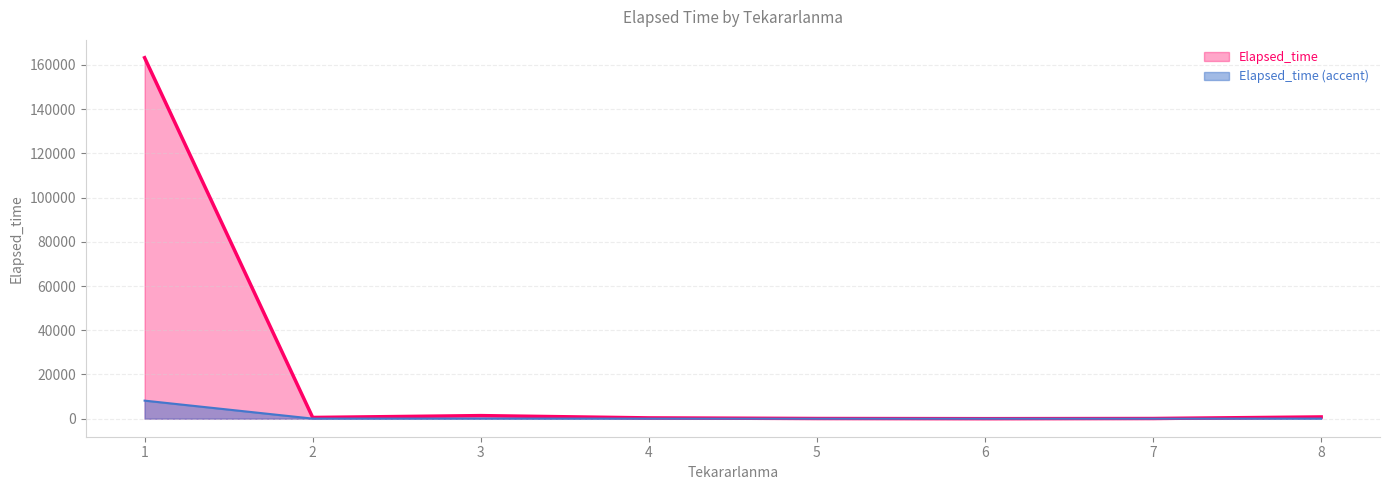

What is the highest value of the Elapsed_time series?

163290.0